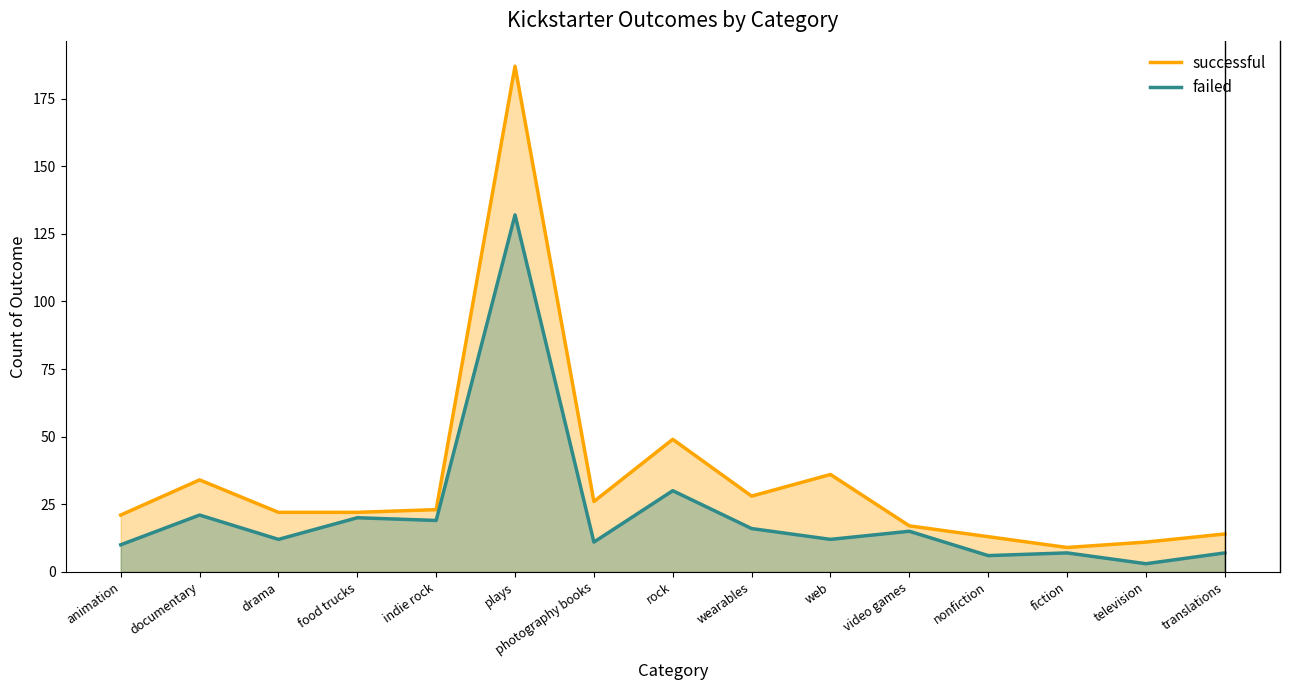

At how many categories does at least one series exceed 4?

15